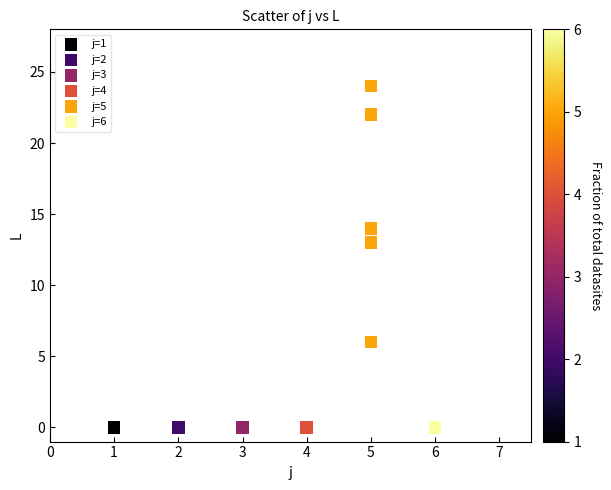

Which series reaches the maximum Y coordinate?

j=5